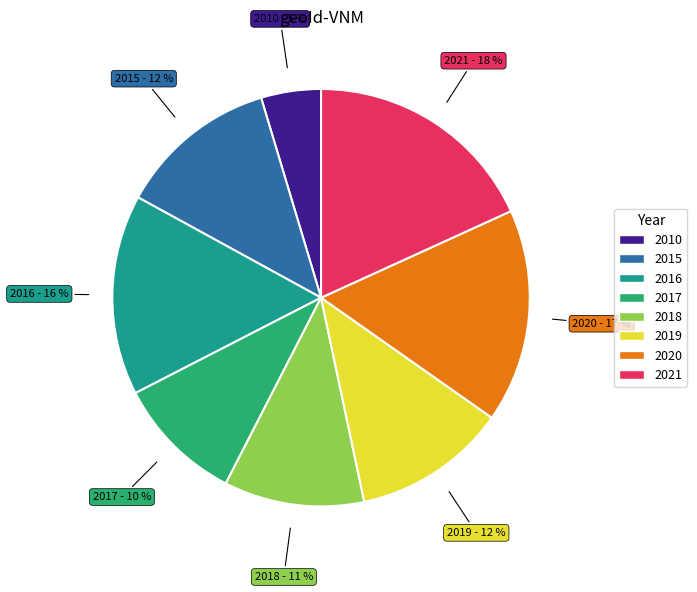

Is the sum of 2016 and 2019 greater than half?

No